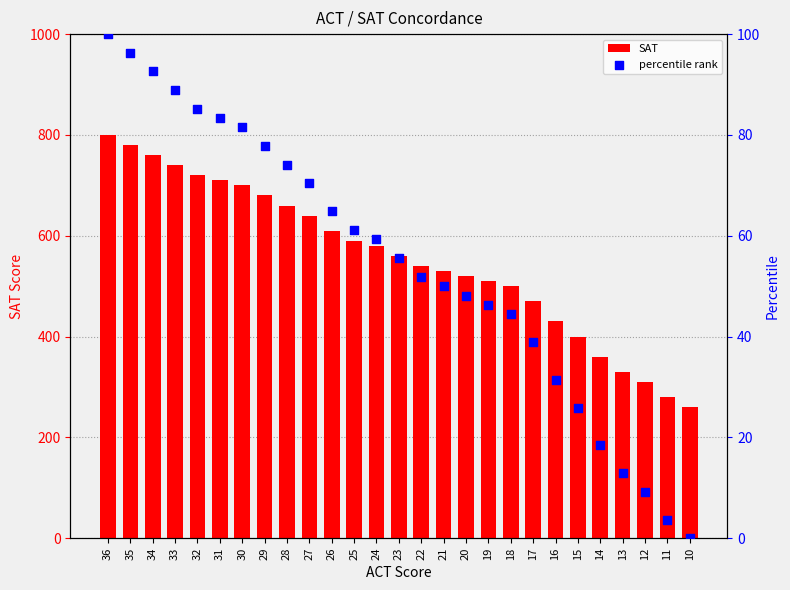

At which category is the sum across all series the highest?

36